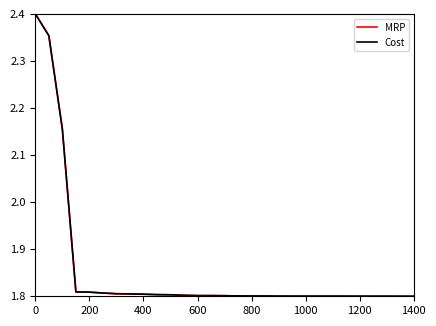

What are all the series names shown in the legend?

MRP, Cost